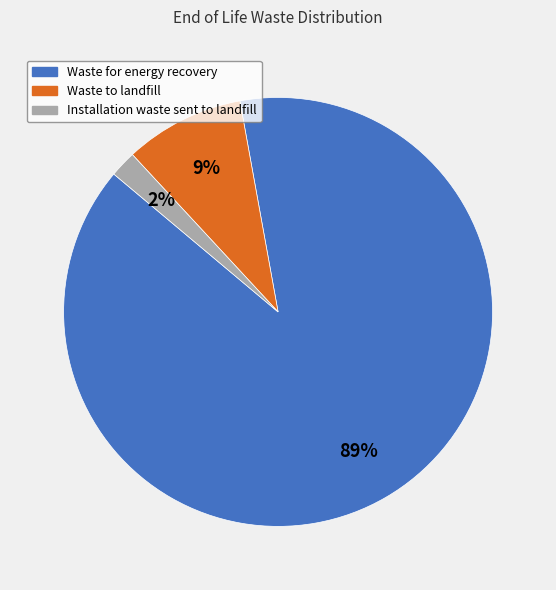

To the nearest percent, what is the average slice percentage?

33%